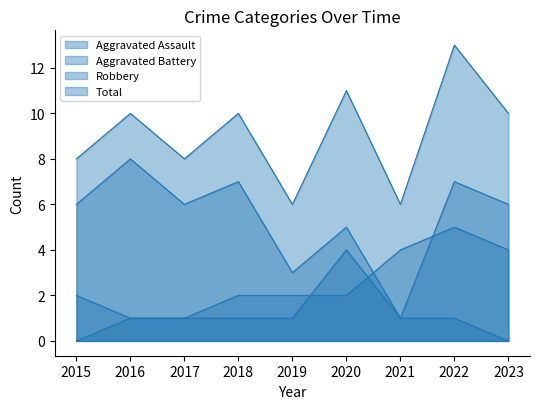

Which label corresponds to the largest value in the chart?

2022